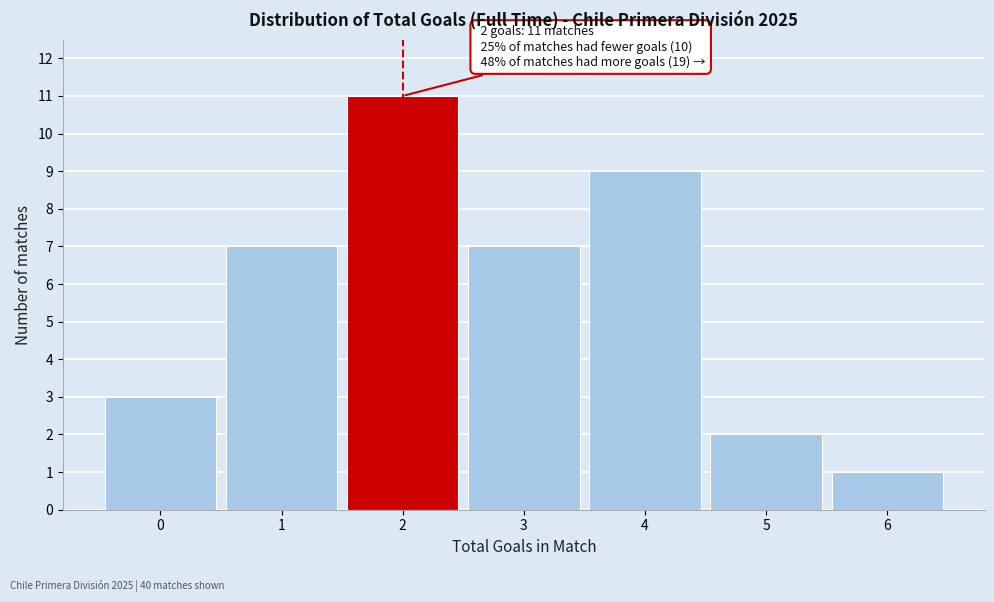

Reading left to right, transcribe all the data shown in this chart.

0=3	1=7	2=11	3=7	4=9	5=2	6=1